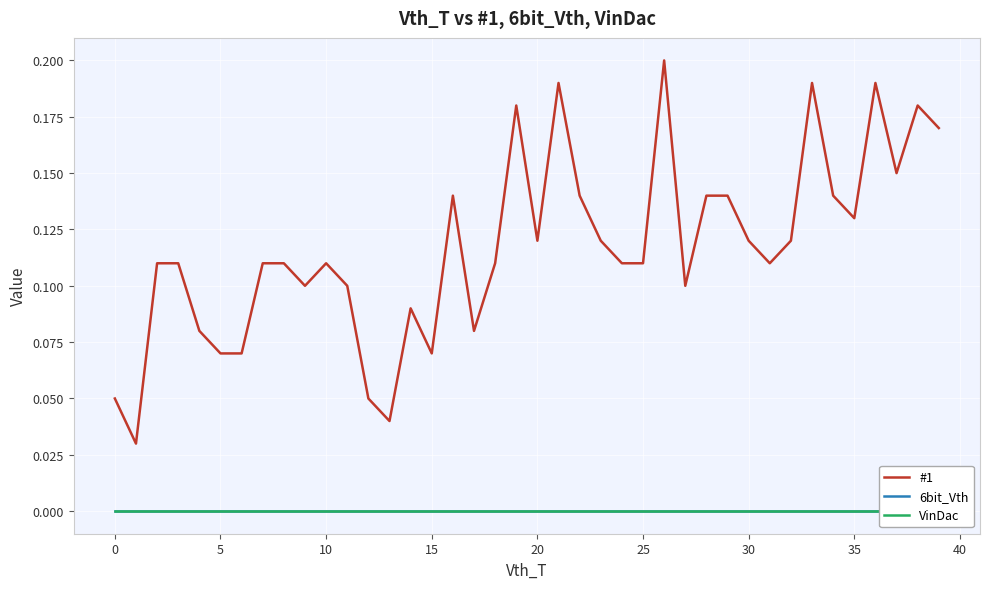

True or false: 6bit_Vth has a value of 0.0 at 15.

True